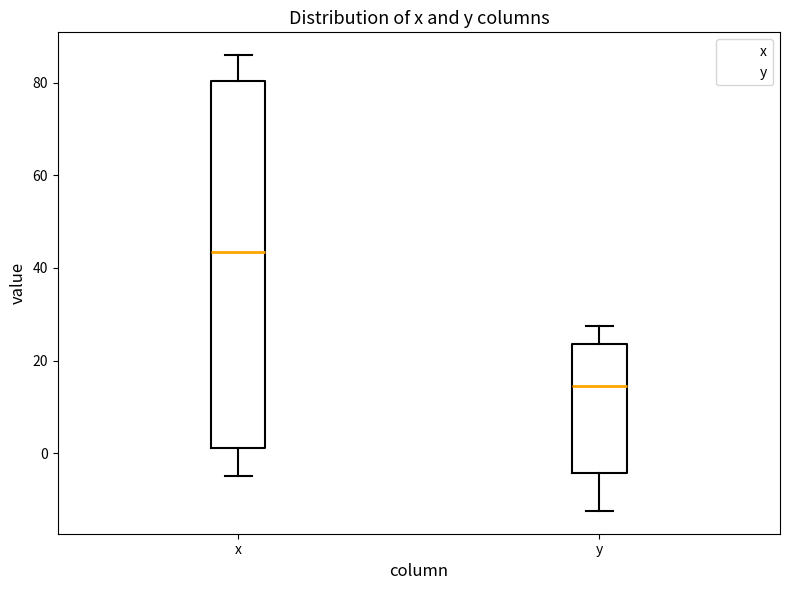

Reading left to right, read every box against the y-axis: the position of its median line, the range the box covers, and the ends of its whiskers. The values are not printed on the chart, so give them approximately, as read against the axis.

x: median 44, box 2 to 80, whiskers -4 to 86
y: median 14, box -4 to 24, whiskers -12 to 28